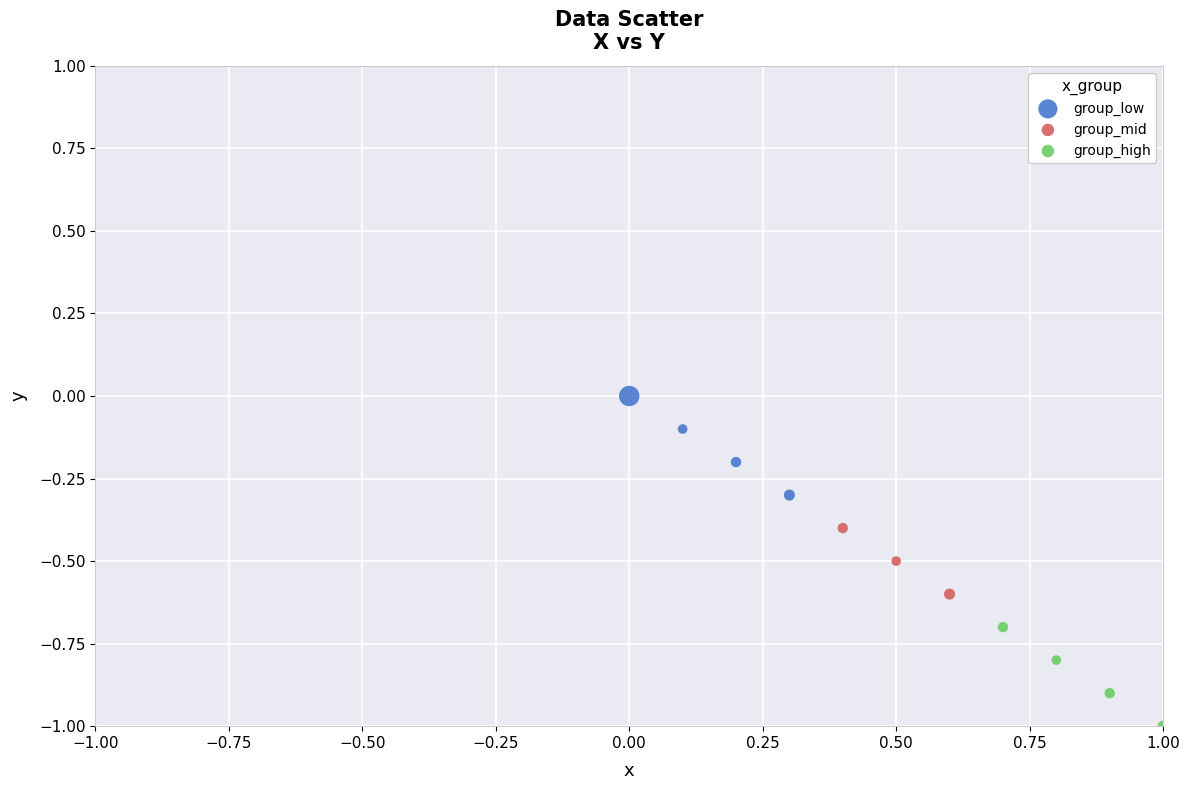

What are all the series names shown in the legend?

group_low, group_mid, group_high